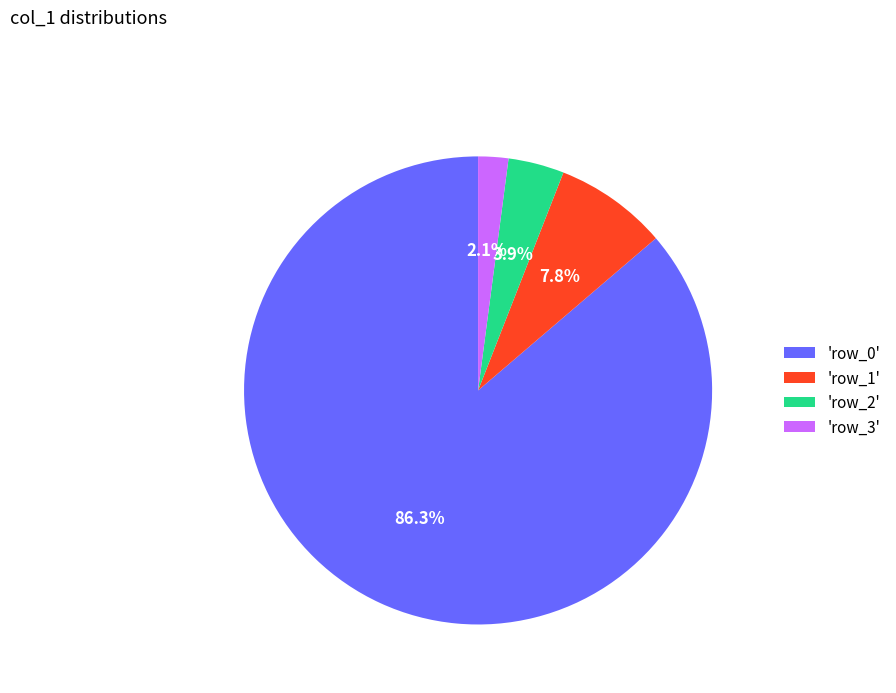

Which slice is the smallest?

'row_3'